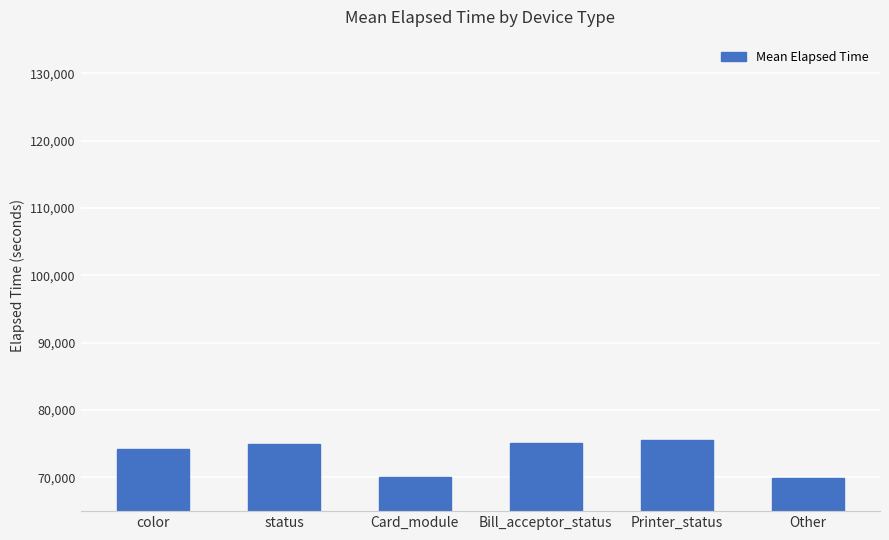

What is the sum of all values?

439954